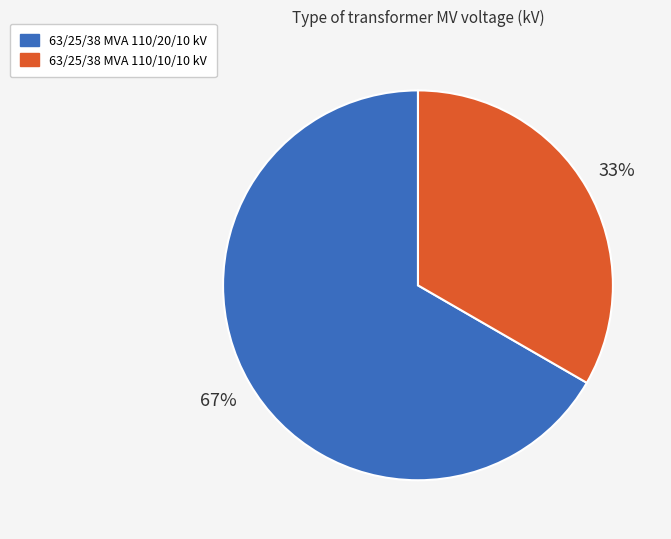

Combined, do 63/25/38 MVA 110/10/10 kV and 63/25/38 MVA 110/20/10 kV account for over 50%?

Yes